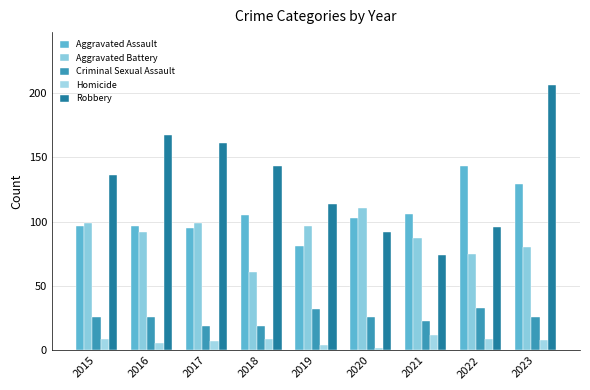

Which series has the largest total across all categories?

Robbery